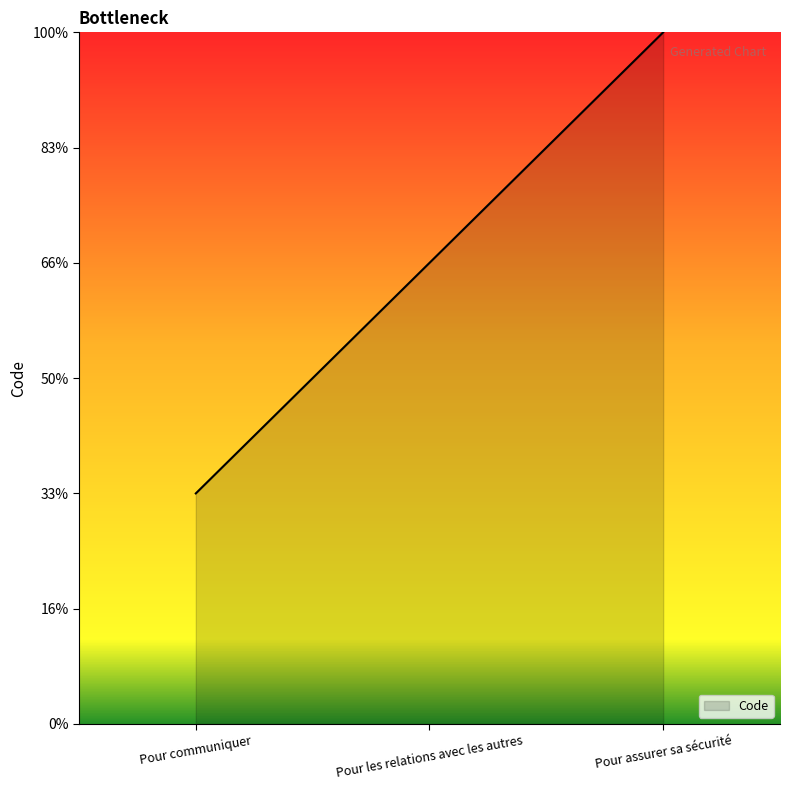

Is this an area chart (filled region under the line)?

Yes